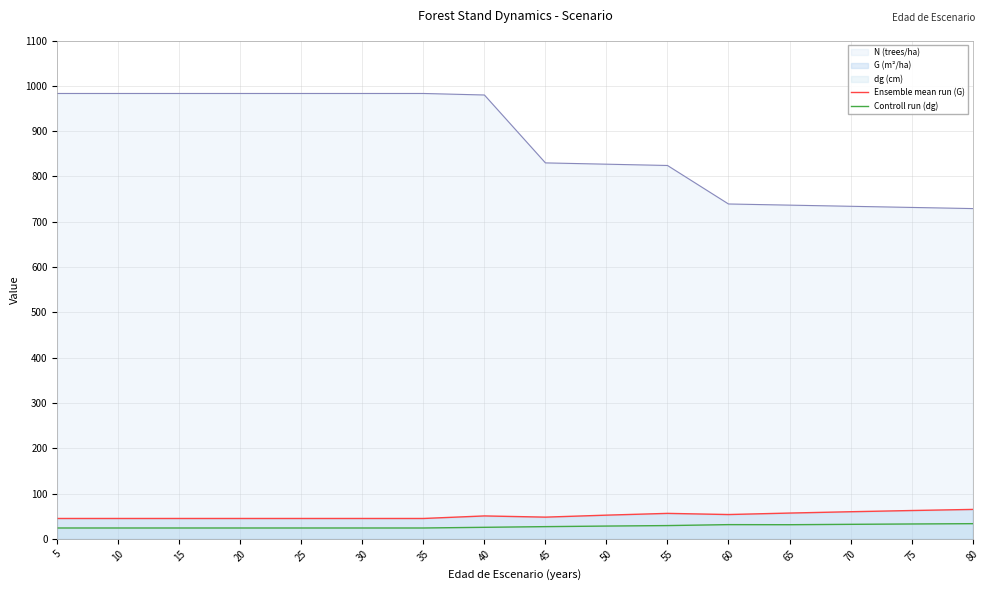

True or false: N (trees/ha) and Ensemble mean run (G) intersect in this chart.

False